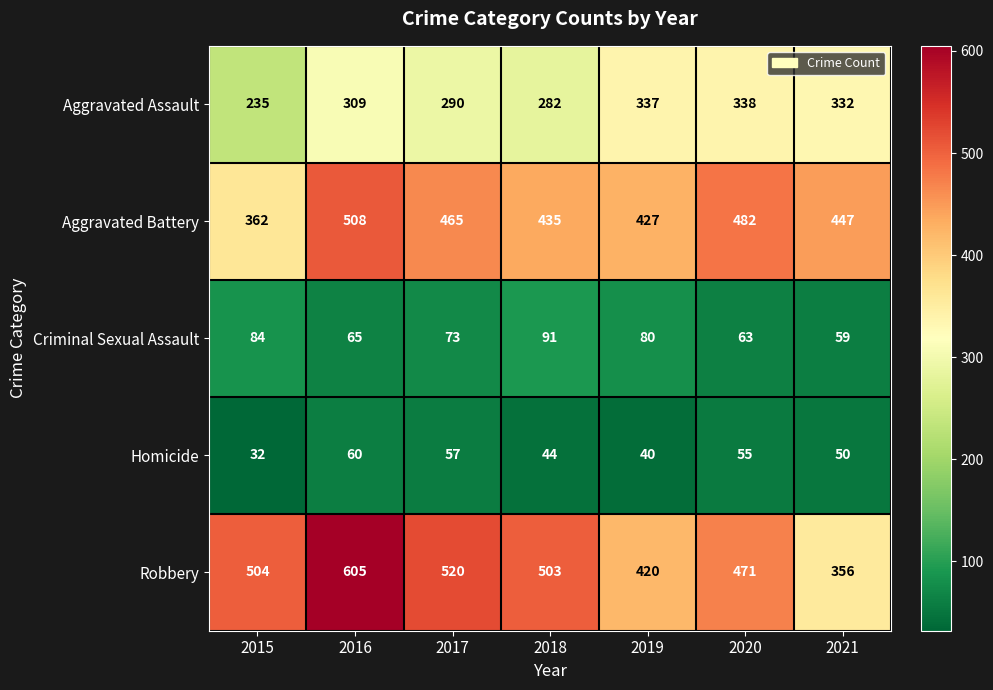

At which label is Homicide closest to 46?

2018